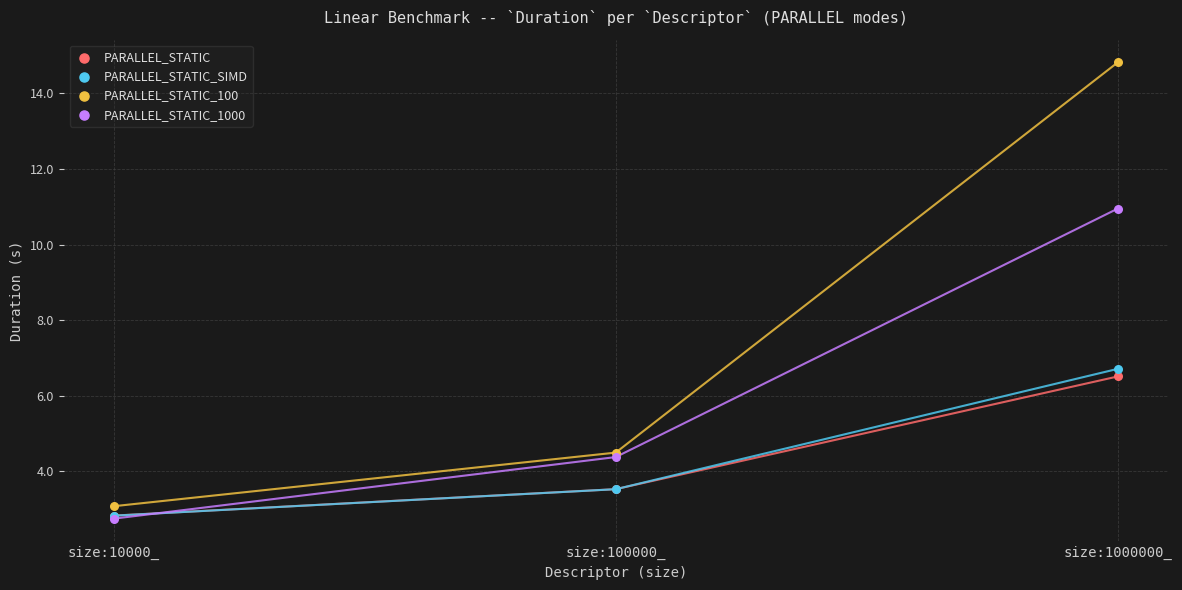

Which series contains the highest Y value?

PARALLEL_STATIC_100